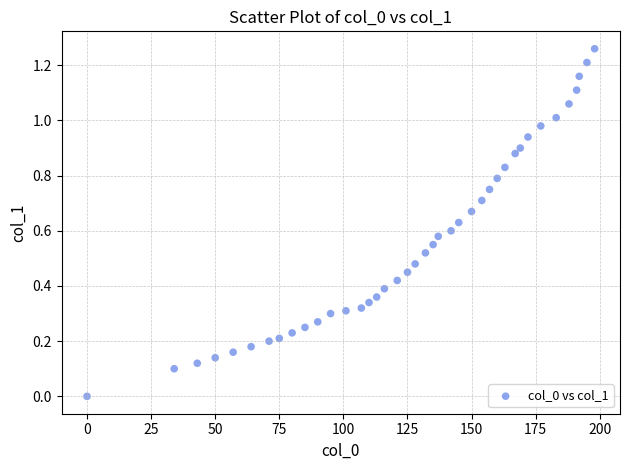

What is the range of X values (max minus min)?

198.0